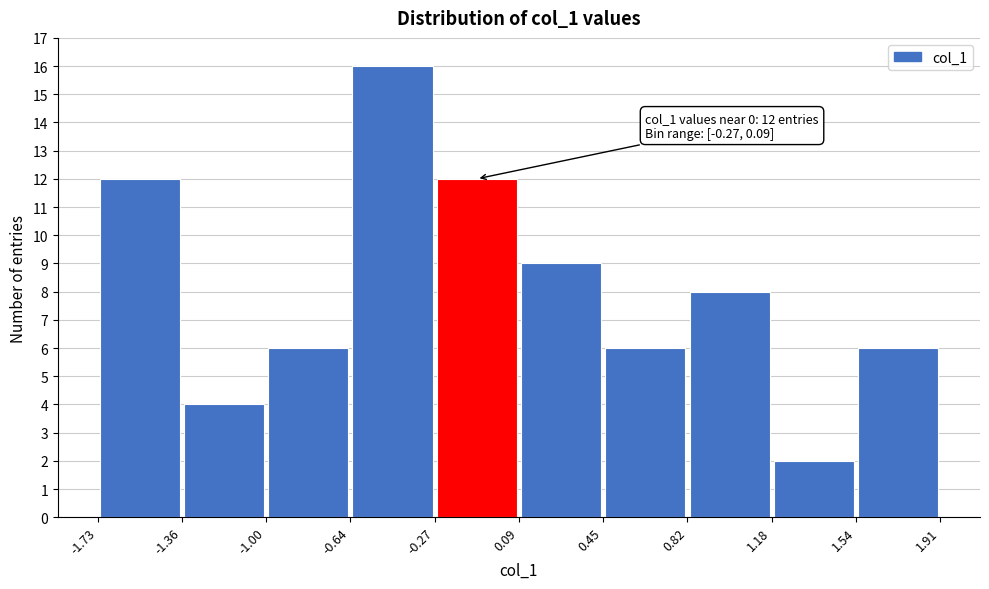

Over which range of the x-axis is the bar tallest?

-0.64 to -0.27